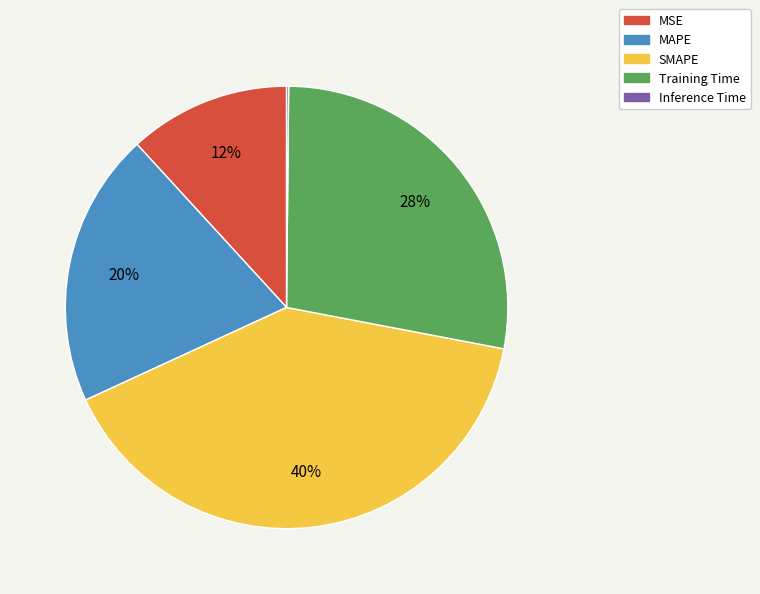

To the nearest percent, what is the combined percentage of MAPE and SMAPE?

60%